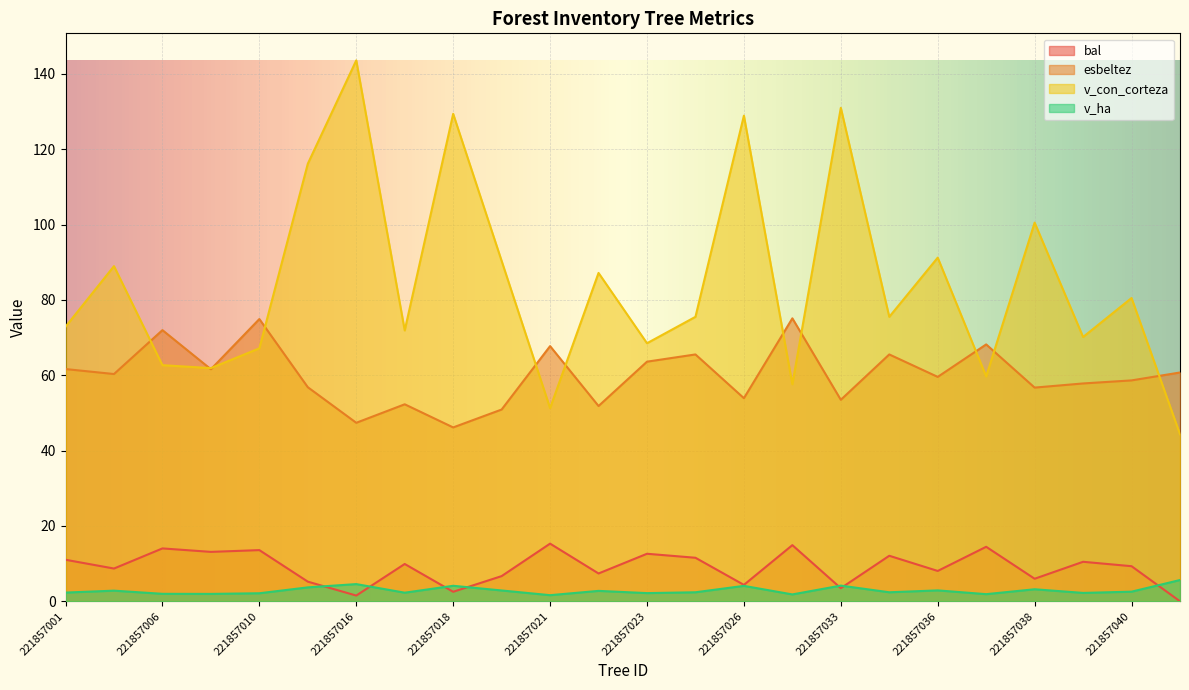

What is the difference between the maximum and minimum values in the esbeltez series?

28.9